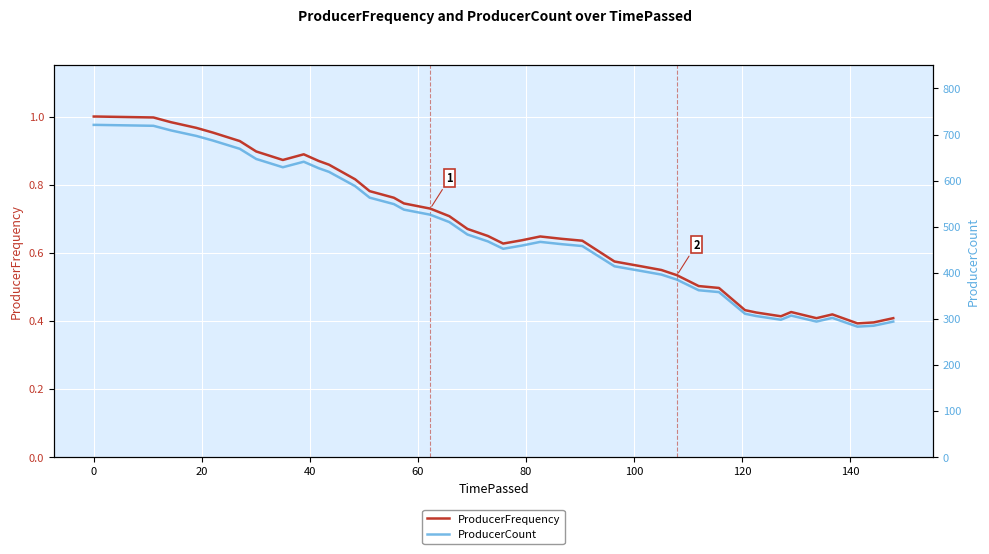

Reading left to right, what are all the values shown in this chart?

ProducerFrequency: 1.0	1.0	1.0	1.0	1.0	1.0	0.9	0.9	0.9	0.9	0.9	0.9	0.8	0.8	0.8	0.7	0.7	0.7	0.7	0.6	0.6	0.6	0.6	0.6	0.6	0.6	0.6	0.5	0.5	0.5	0.5	0.4	0.4	0.4	0.4	0.4	0.4	0.4	0.4	0.4
ProducerCount: 721.0	721.0	719.0	709.0	697.0	687.0	669.0	647.0	629.0	641.0	627.0	619.0	588.0	563.0	549.0	537.0	526.0	510.0	483.0	468.0	452.0	459.0	467.0	462.0	458.0	414.0	404.0	396.0	385.0	362.0	358.0	311.0	306.0	298.0	307.0	294.0	302.0	283.0	285.0	294.0